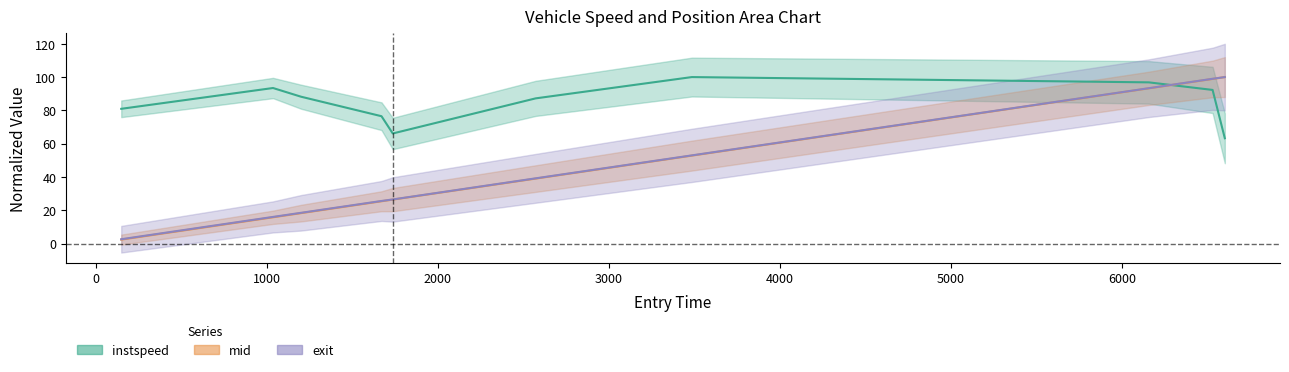

What position from the right is 2536?

5